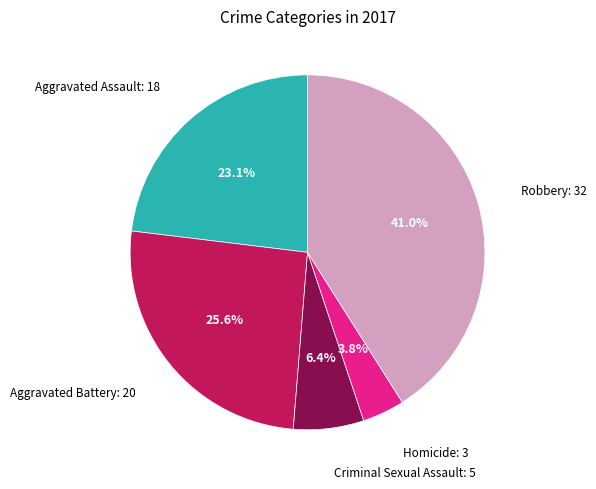

Is there any slice that represents more than half of the pie?

No